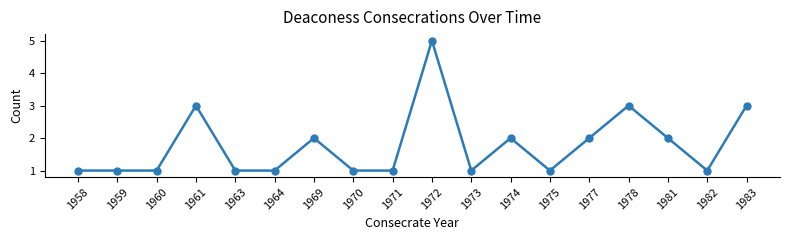

What is the average value?

2